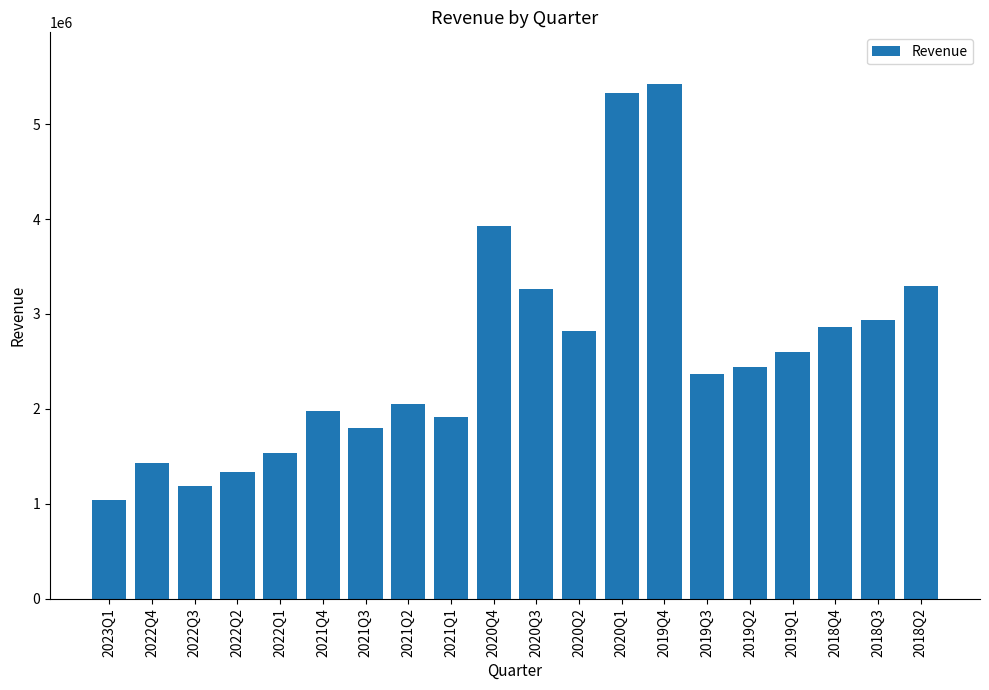

Reading left to right, what are all the values shown in this chart?

2023Q1=1038000	2022Q4=1426000	2022Q3=1185000	2022Q2=1333000	2022Q1=1532000	2021Q4=1973000	2021Q3=1799000	2021Q2=2049000	2021Q1=1918000	2020Q4=3923000	2020Q3=3266000	2020Q2=2816000	2020Q1=5328000	2019Q4=5424000	2019Q3=2370000	2019Q2=2439000	2019Q1=2594000	2018Q4=2859000	2018Q3=2931000	2018Q2=3293000